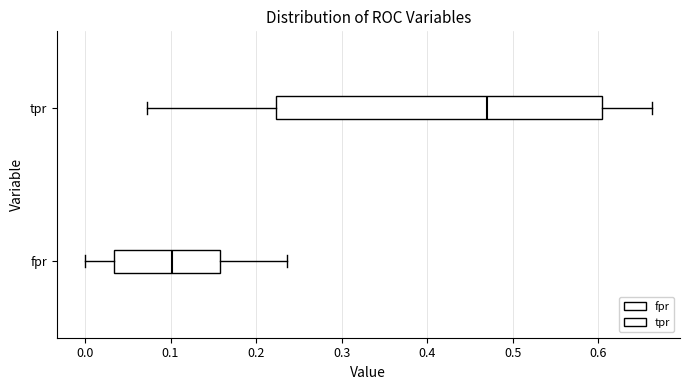

Where does the right whisker of the box for tpr end on the x-axis? The values are not printed on the chart, so give them approximately, as read against the axis.

0.66